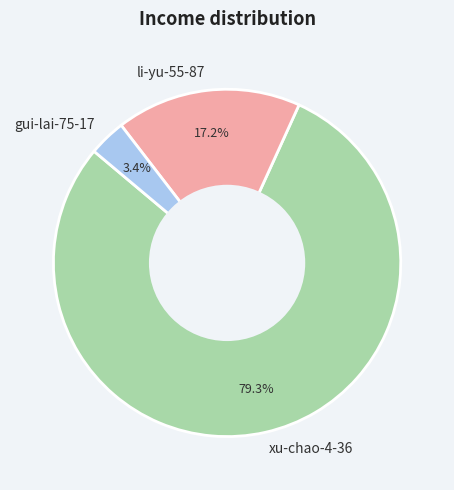

The li-yu-55-87 slice represents 12% of the pie. True or false?

False